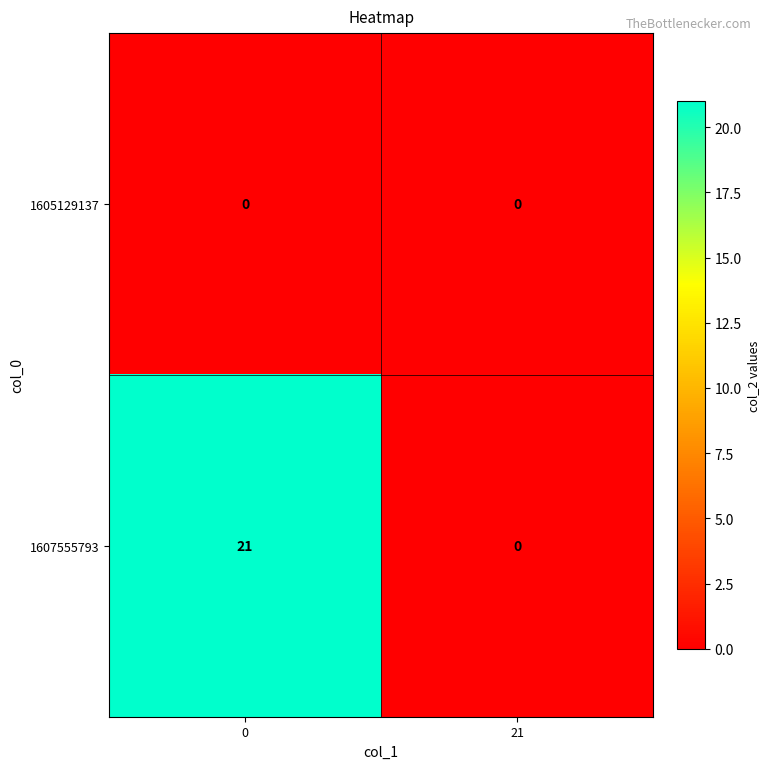

Which series has the largest total across all categories?

1607555793